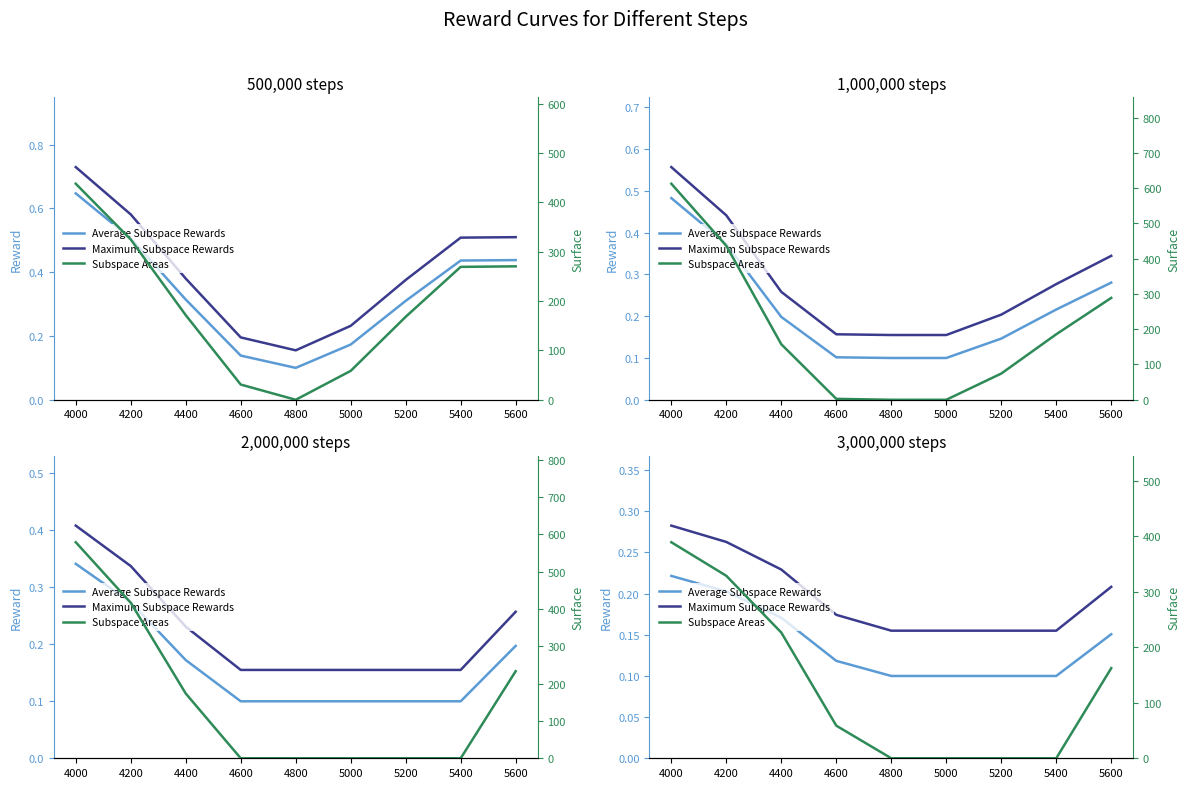

What is the sum of all Subspace Areas values?

1164.8